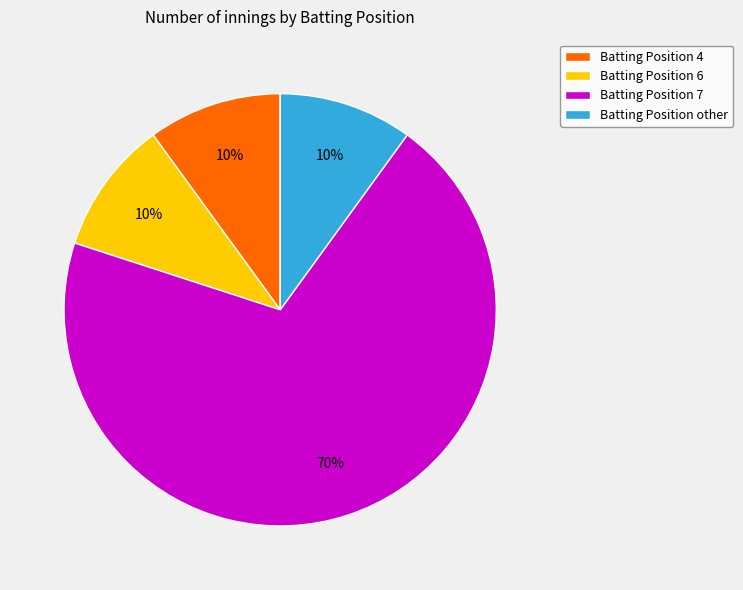

How many segments does this pie chart have?

4